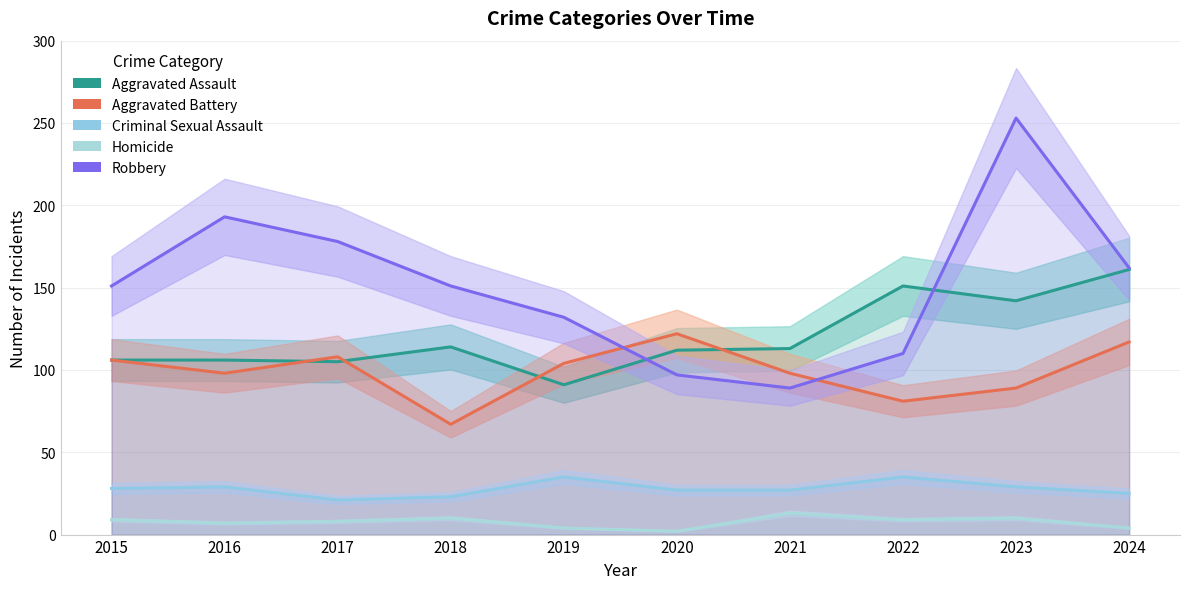

True or false: Criminal Sexual Assault and Aggravated Assault cross at least once.

False